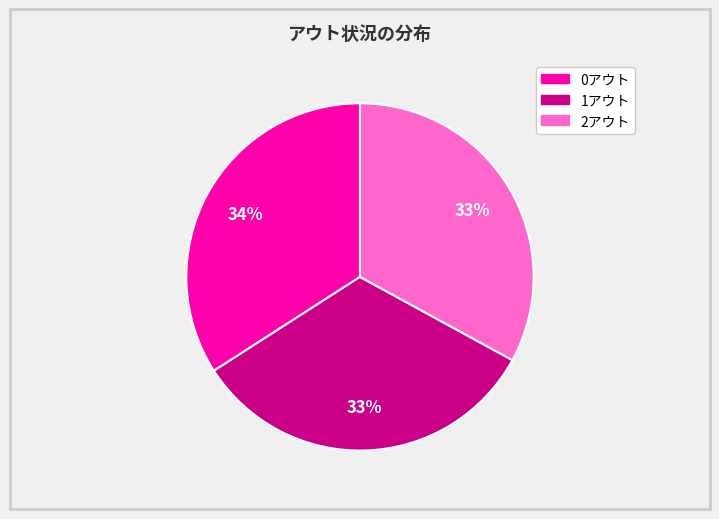

Approximately how many times larger is the value at 1アウト compared to 0アウト?

1.0